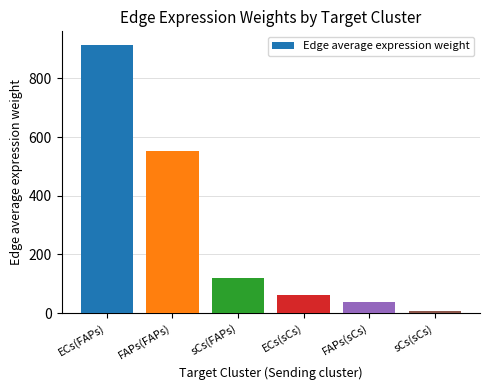

Approximately how many times larger is the value at ECs(FAPs) compared to FAPs(sCs)?

24.1